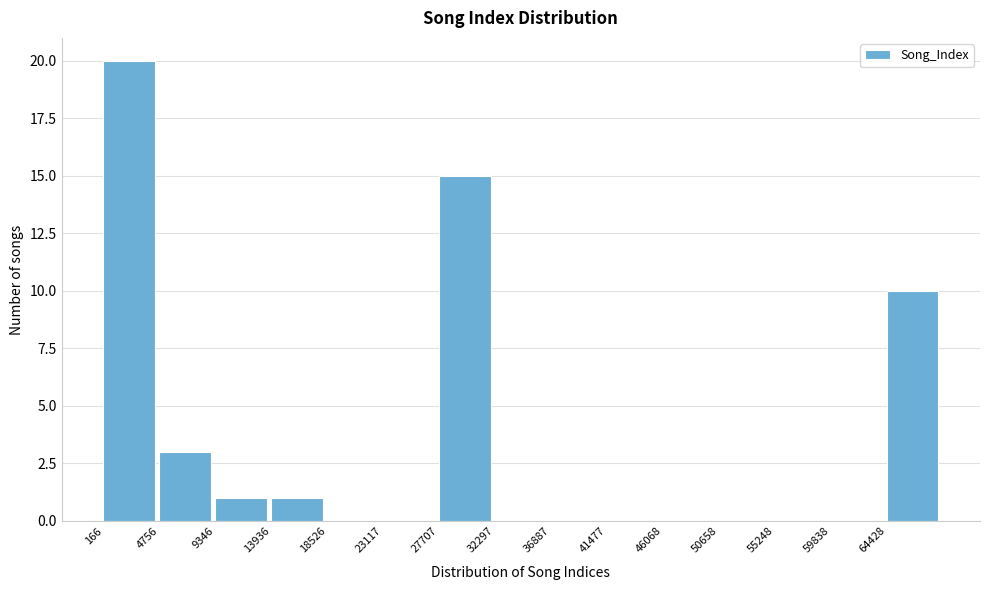

Which range on the x-axis has the tallest bar?

0 to 5000